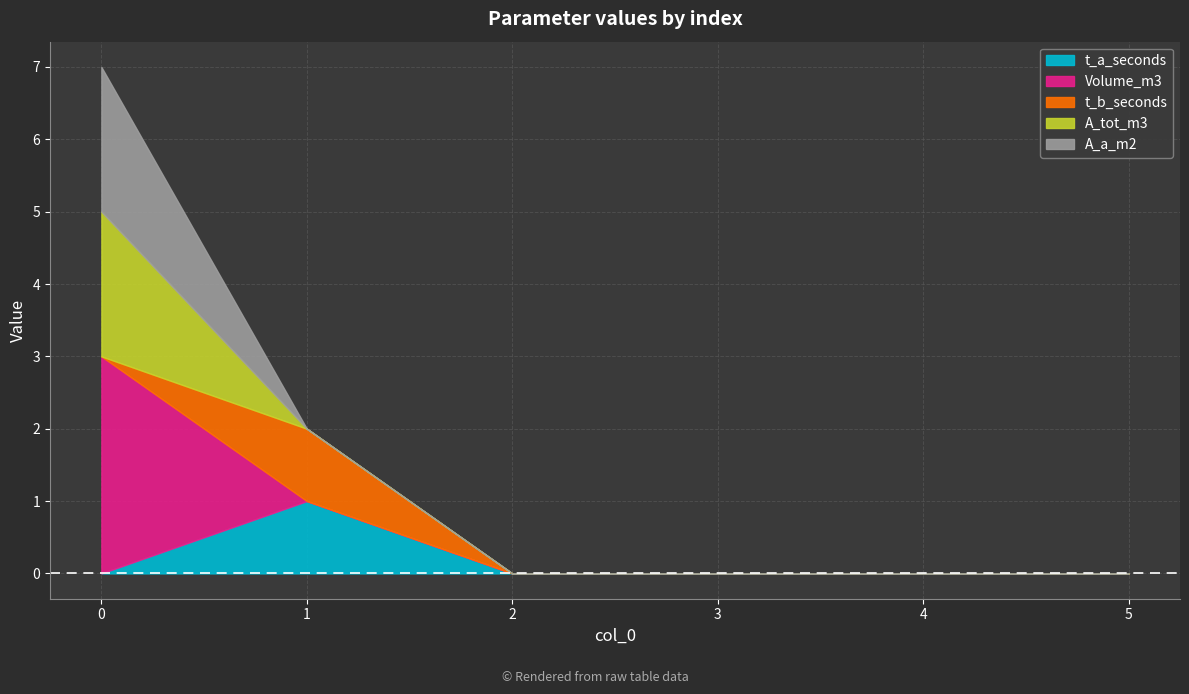

True or false: A_a_m2 has a value of 1 at 0.

False